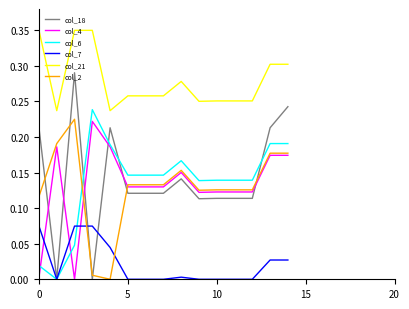

Which series has the largest range (max minus min)?

col_18